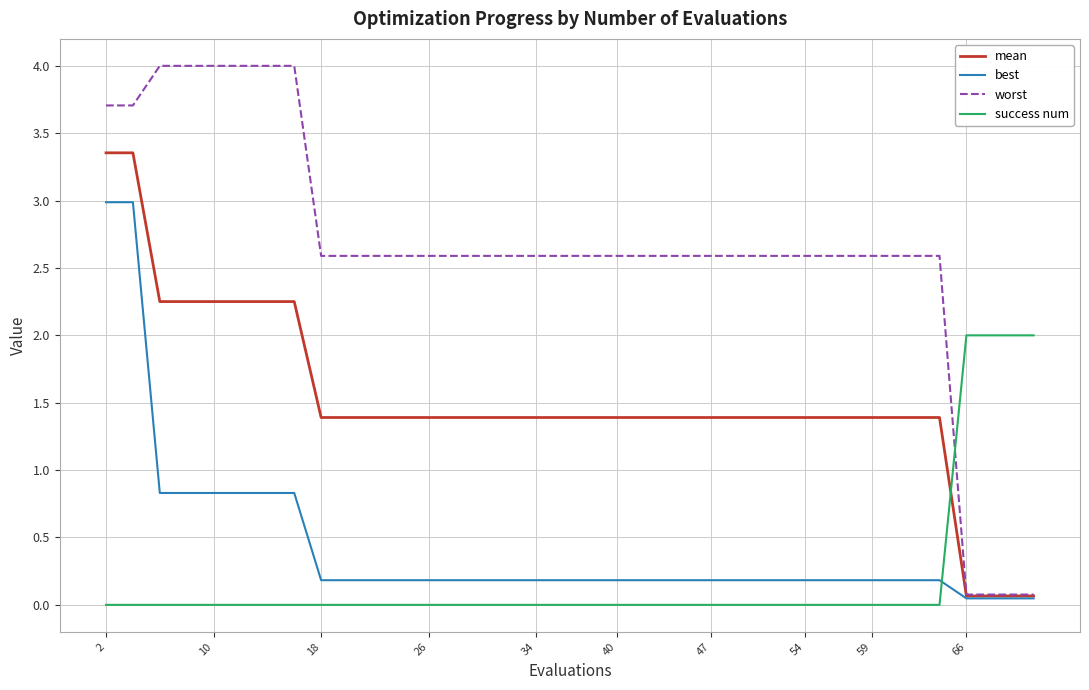

What is the greatest value displayed?

4.0